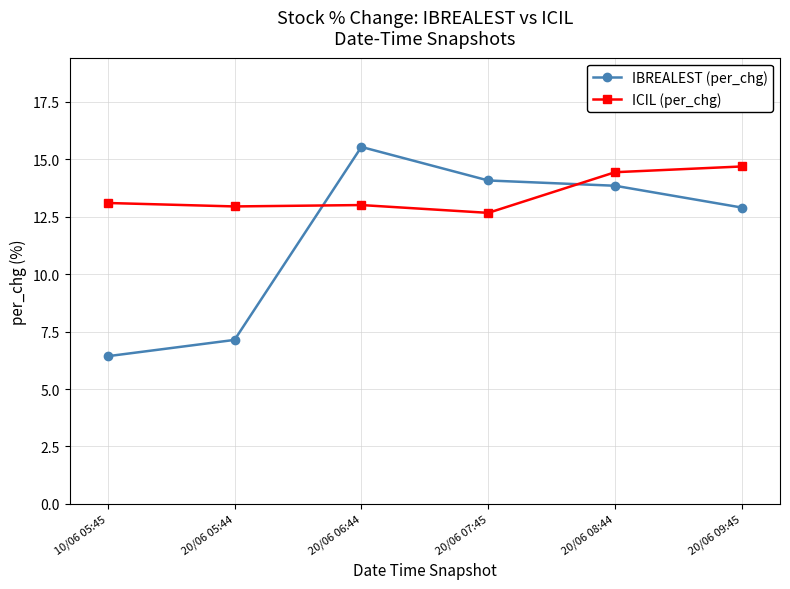

Which series has the largest range (max minus min)?

IBREALEST (per_chg)